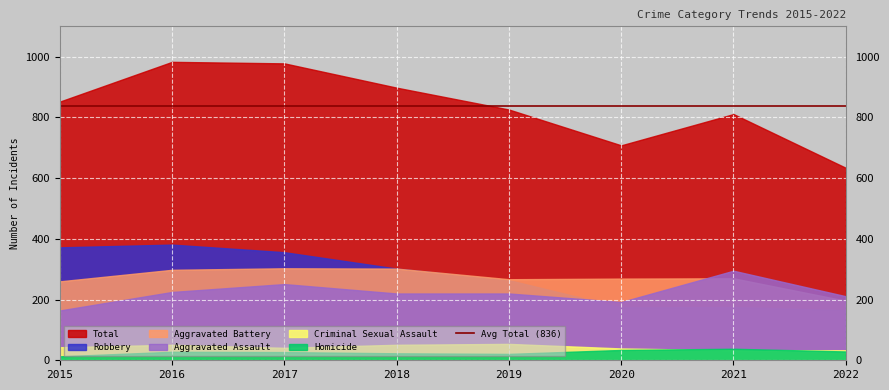

How many values in the Criminal Sexual Assault series exceed 43?

3